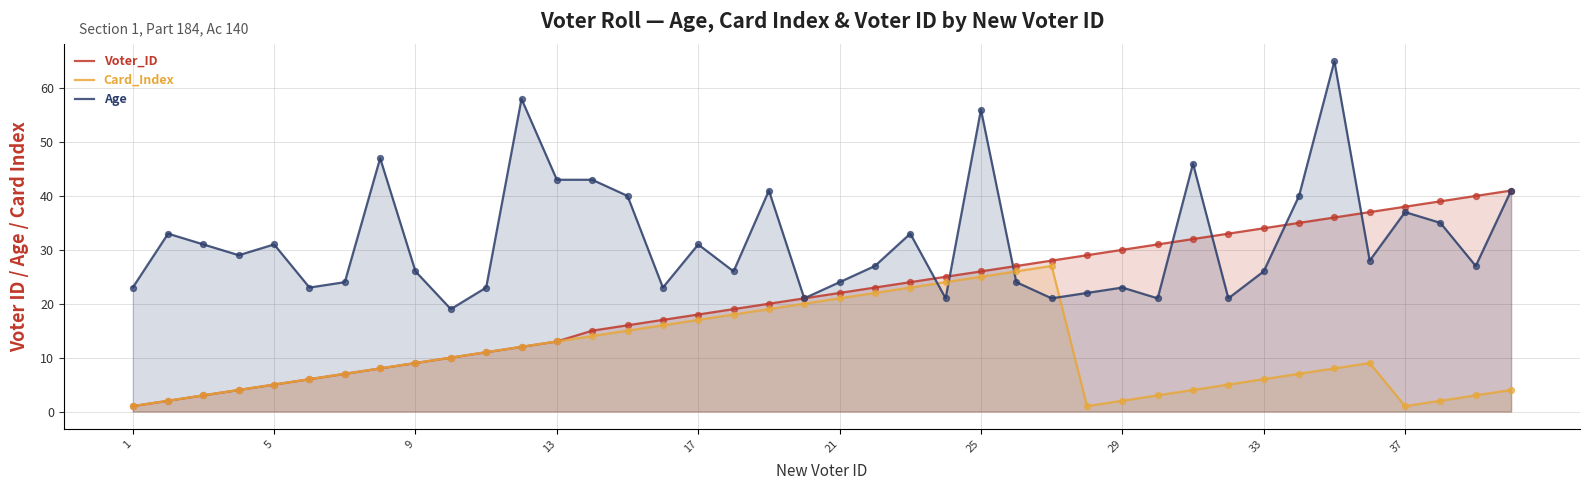

What are all the series names shown in the legend?

Voter_ID, Card_Index, Age